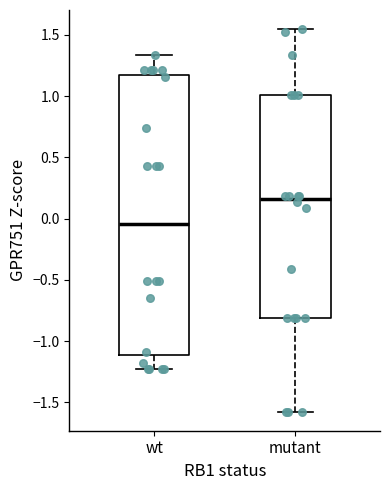

Where is the upper edge of the box for wt on the y-axis? The values are not printed on the chart, so give them approximately, as read against the axis.

1.15